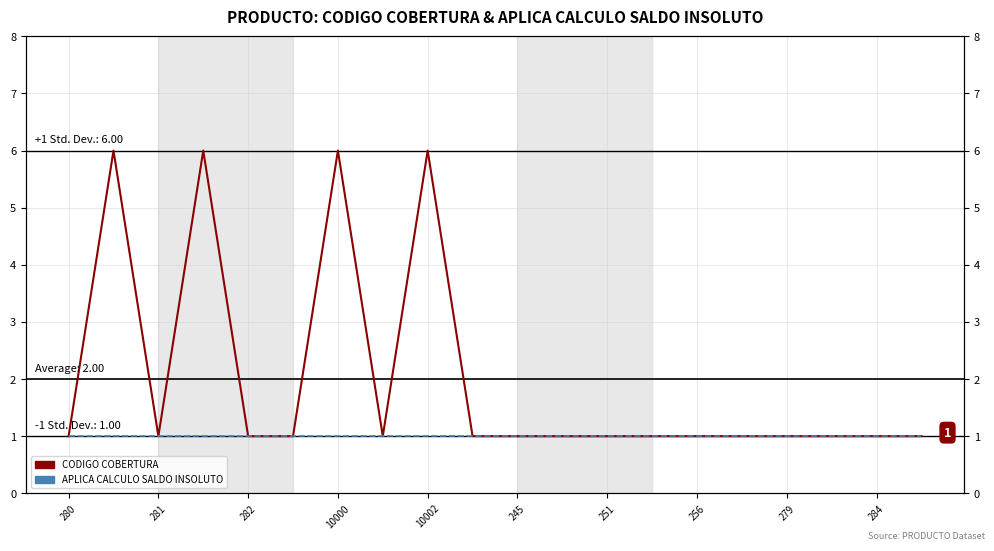

Reading left to right, list all the values displayed in this chart.

CODIGO COBERTURA: 1	6	1	6	1	1	6	1	6	1	1	1	1	1	1	1	1	1	1	1
APLICA CALCULO SALDO INSOLUTO: 1	1	1	1	1	1	1	1	1	1	1	1	1	1	1	1	1	1	1	1